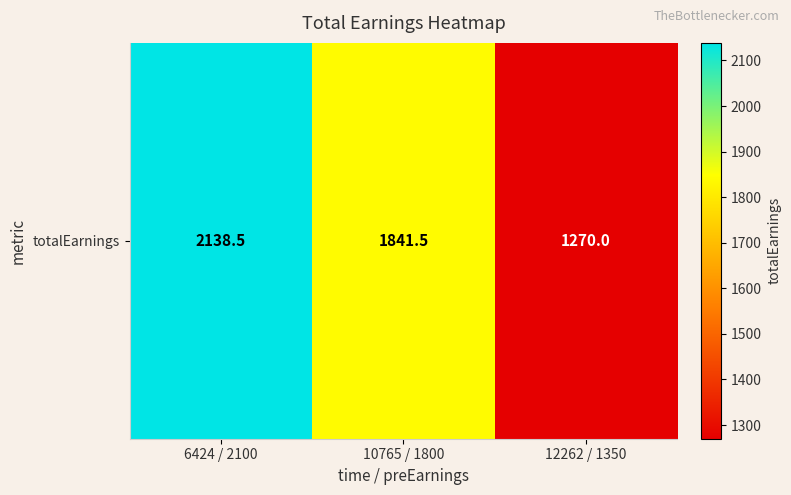

Count the number of categories in the chart.

3